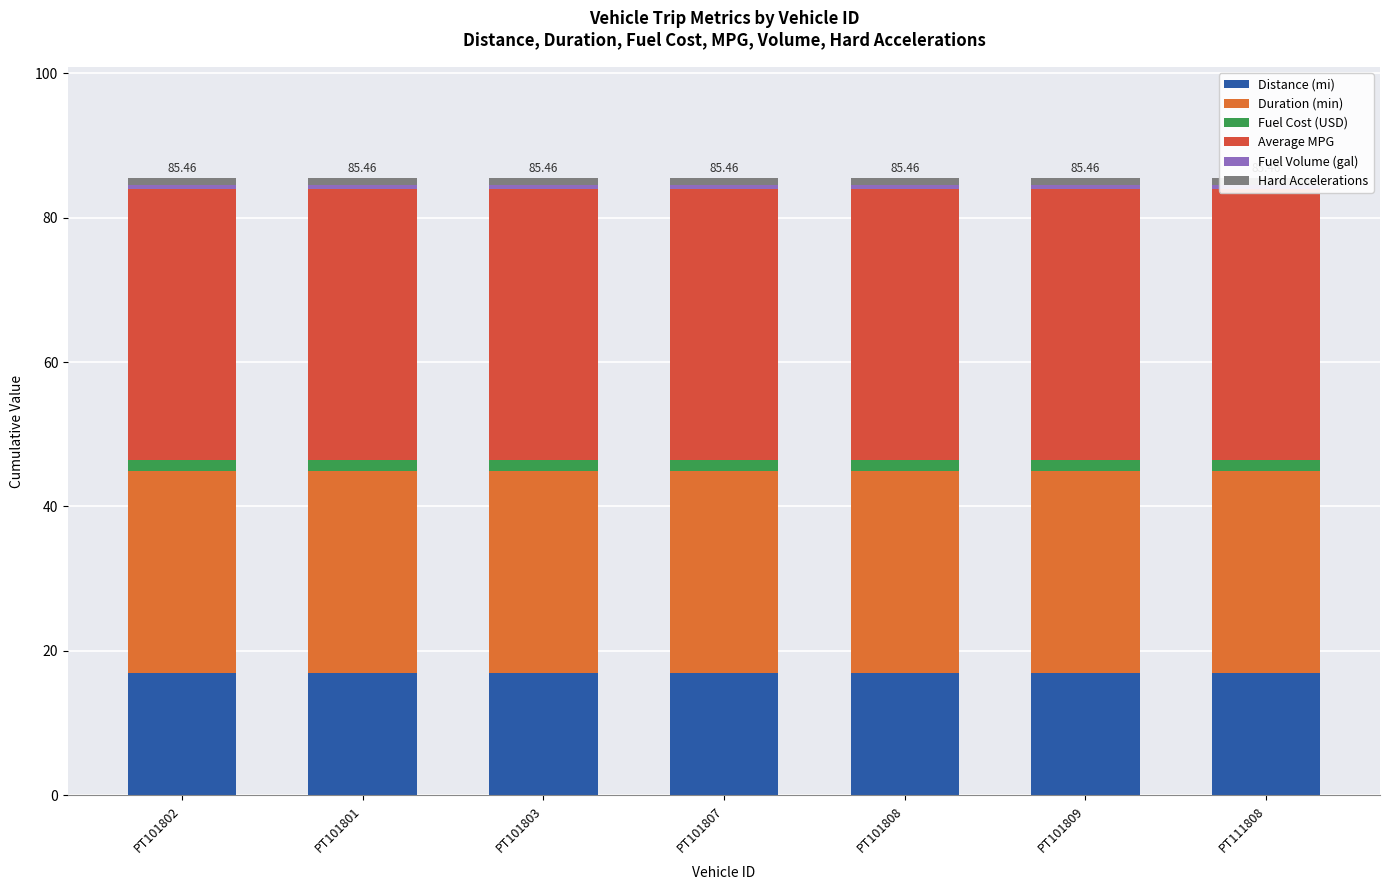

Rank the series at PT101807 from highest to lowest value.

Average MPG, Duration (min), Distance (mi), Fuel Cost (USD), Hard Accelerations, Fuel Volume (gal)